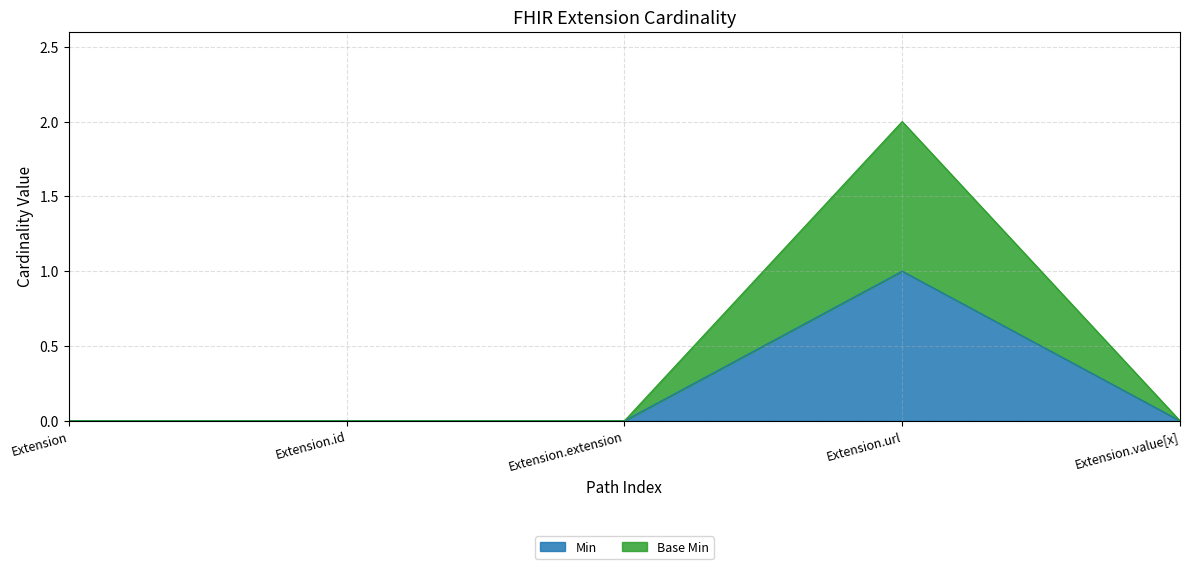

What position from the right is Extension.extension?

3